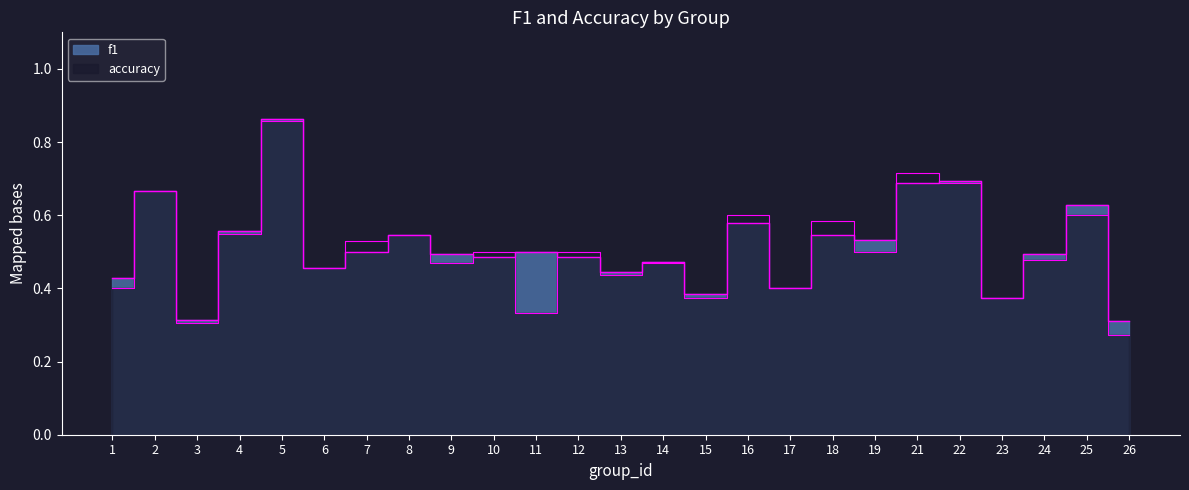

How many lines are shown in the chart?

2